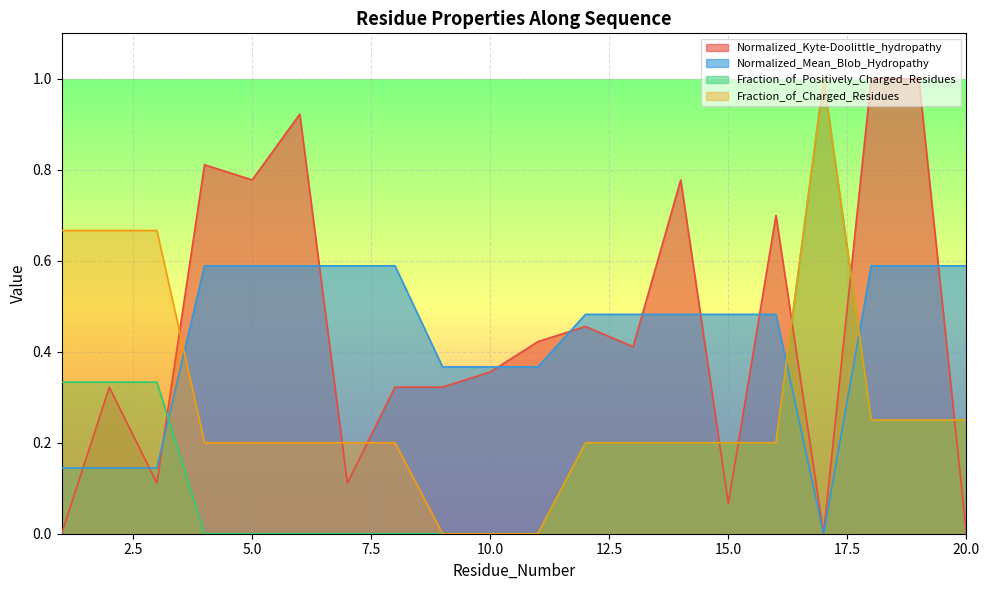

How many data points in Fraction_of_Charged_Residues are above 0?

17